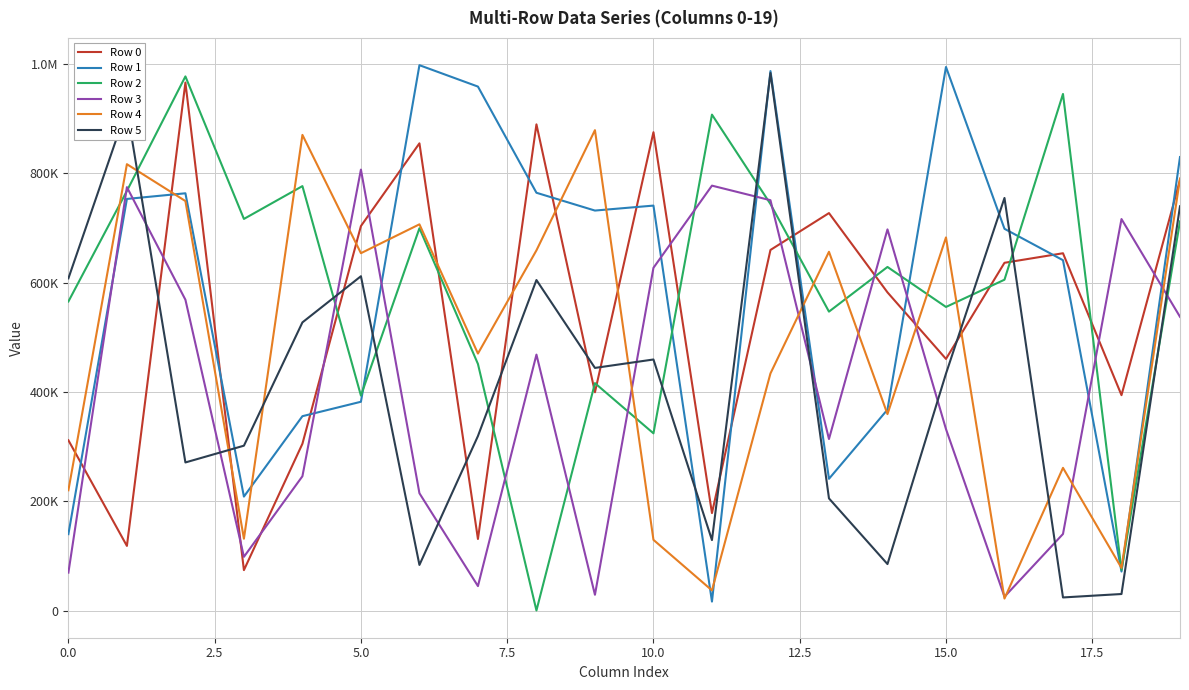

Which series ends up on top after the final intersection of Row 4 and Row 0?

Row 4